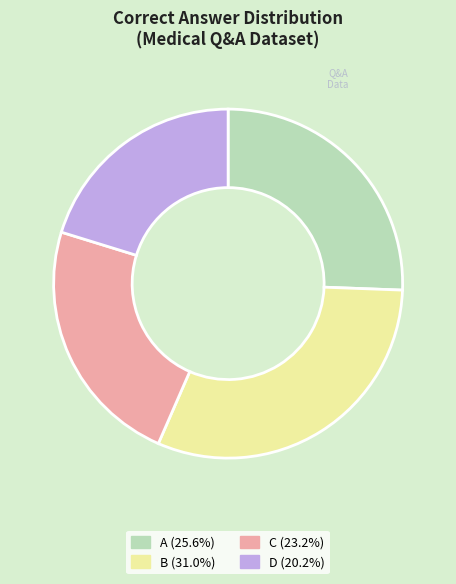

The B slice represents 41% of the pie. True or false?

False